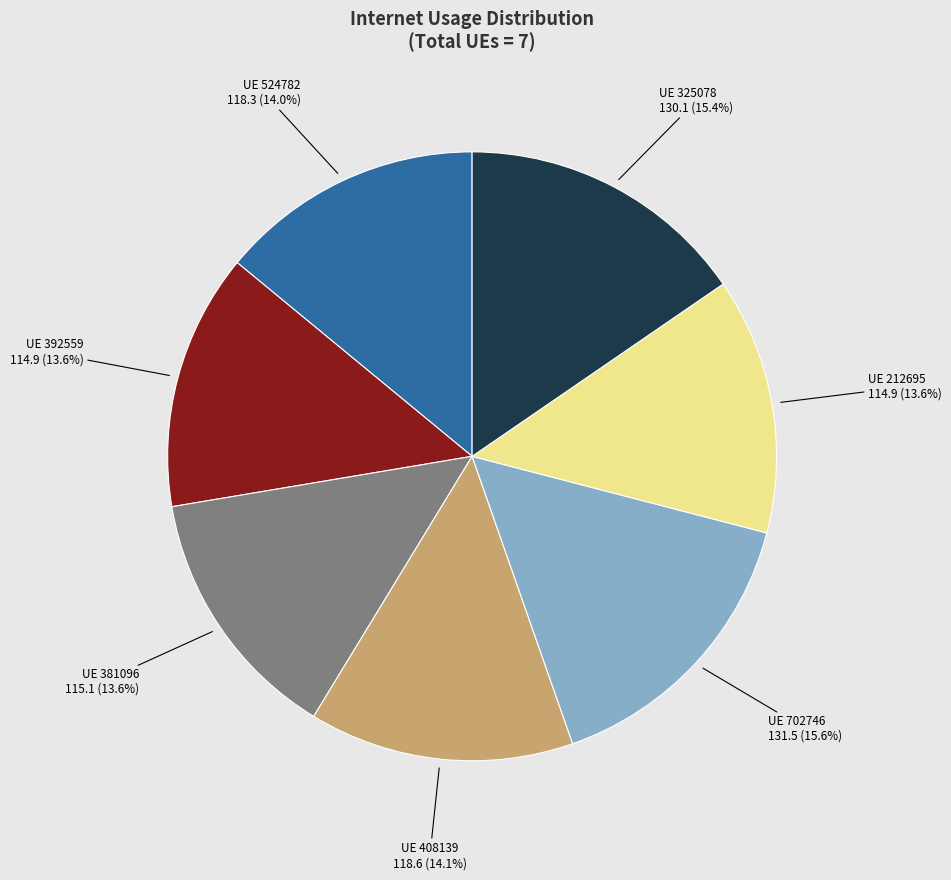

To the nearest percent, what is the average slice percentage?

14%